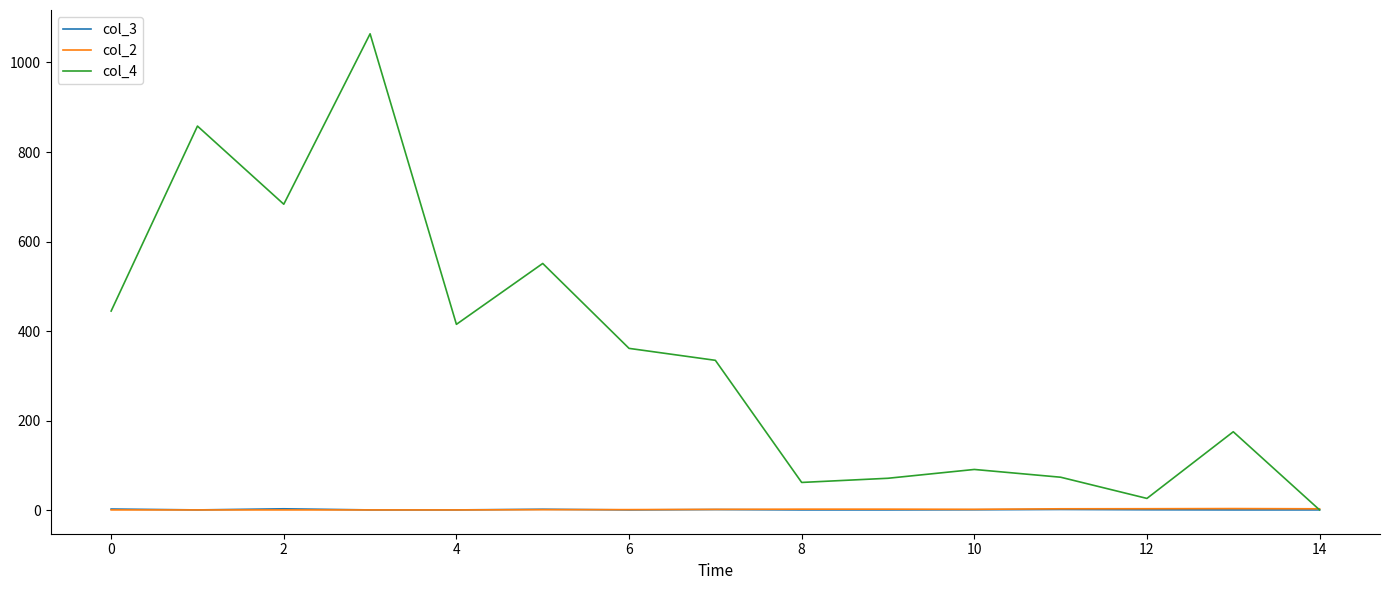

What is the maximum value shown in the chart?

1064.0